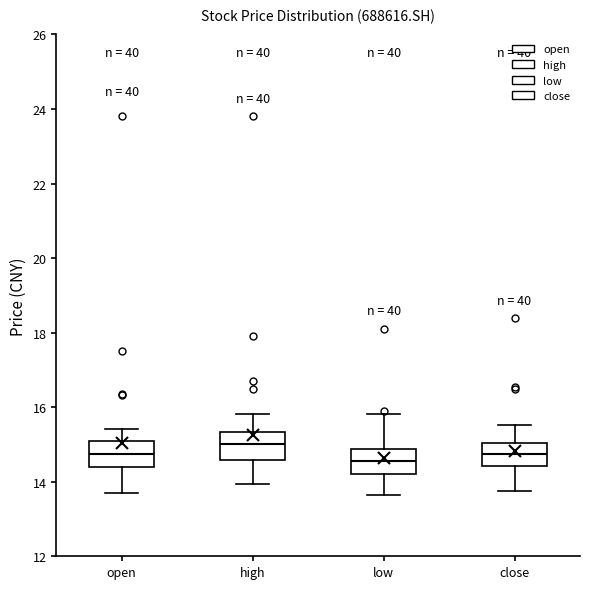

Reading left to right, transcribe this box plot: for each box, give where its median line is, the range the box spans, and where its two whiskers end, as read against the y-axis. The values are not printed on the chart, so give them approximately, as read against the axis.

open: median 14.8, box 14.4 to 15.0, whiskers 13.8 to 15.4
high: median 15.0, box 14.6 to 15.4, whiskers 14.0 to 15.8
low: median 14.6, box 14.2 to 14.8, whiskers 13.6 to 15.8
close: median 14.8, box 14.4 to 15.0, whiskers 13.8 to 15.6